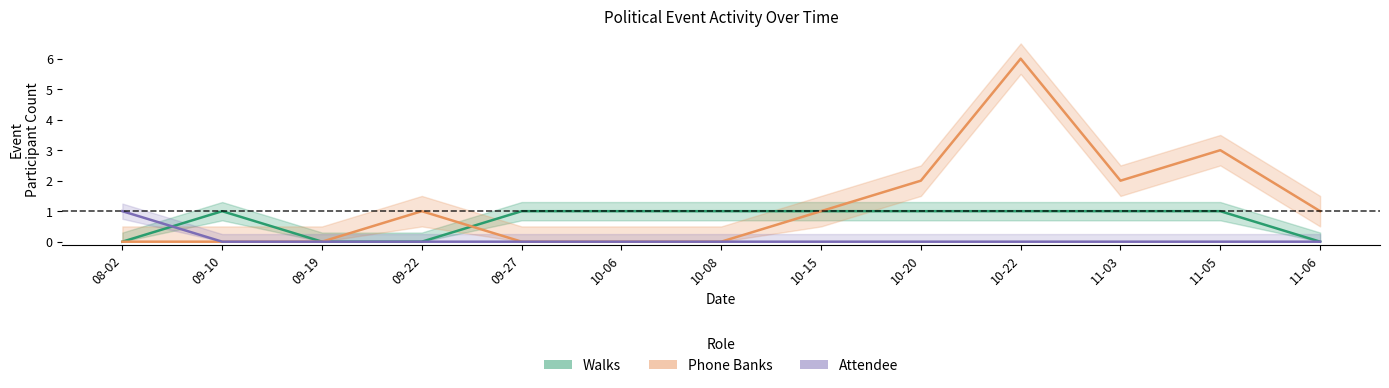

The value of Walks at 11-05 is 1. True or false?

True